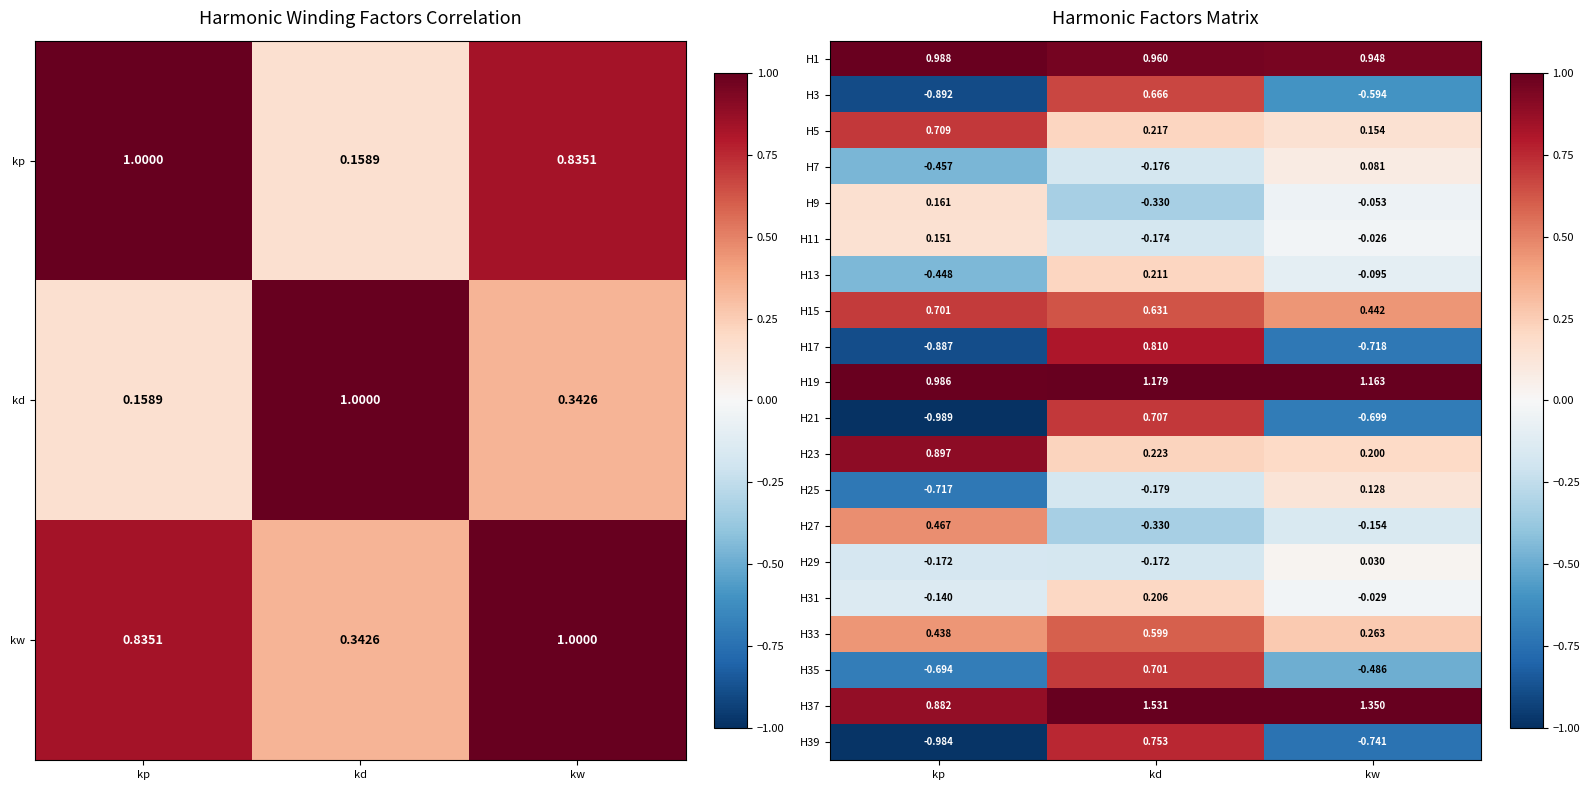

What is the minimum value shown in the chart?

-1.0